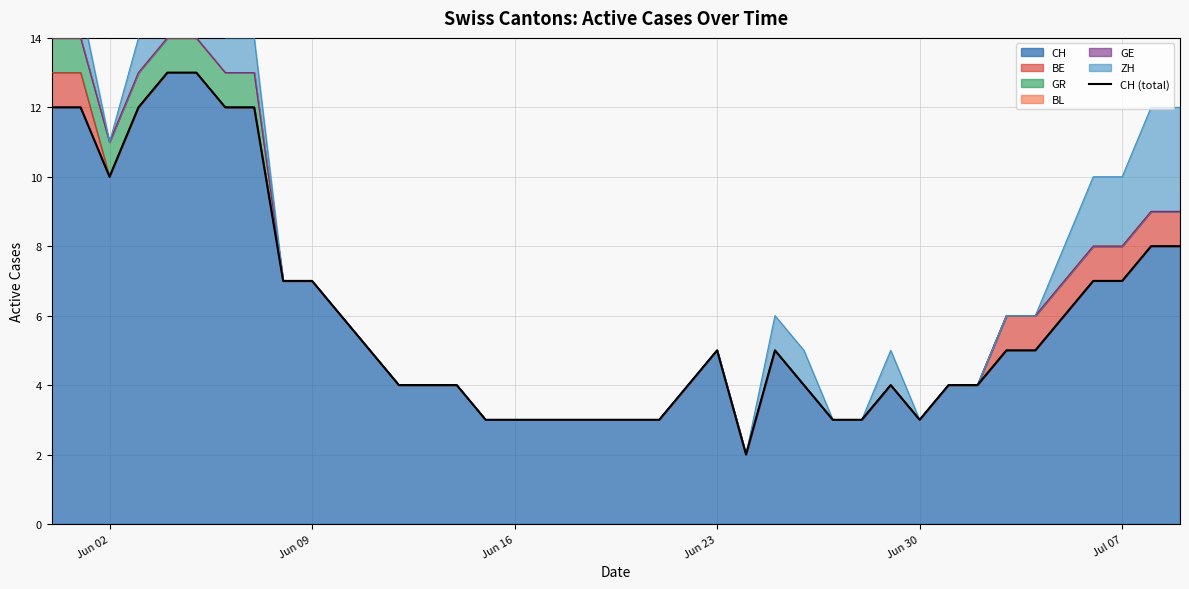

What is the average value?

6